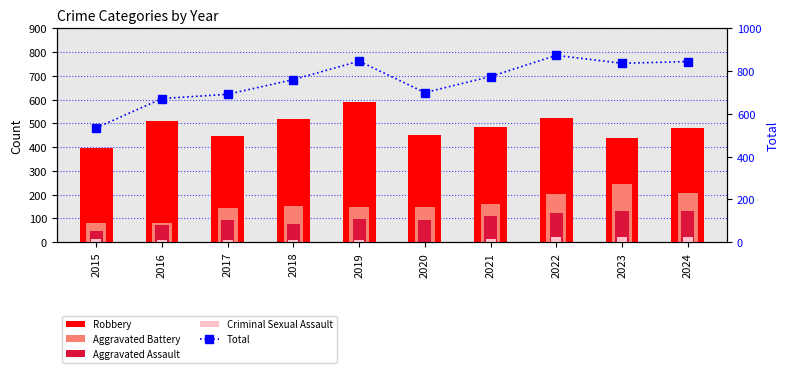

Which series has the largest total across all categories?

Total